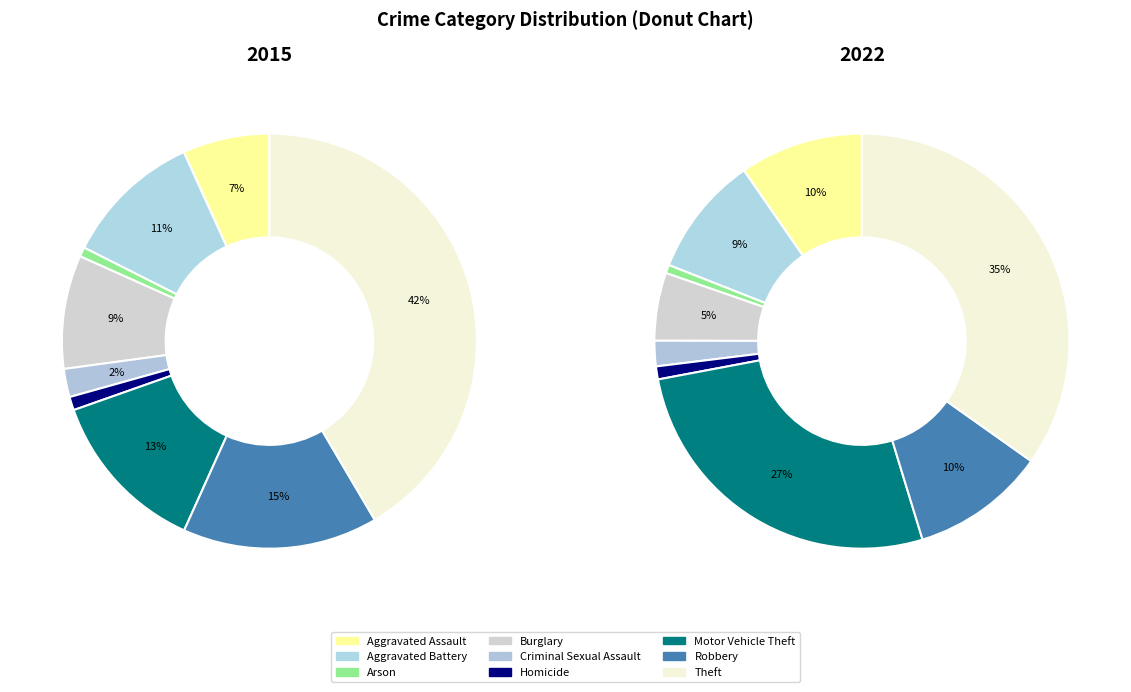

The Robbery slice represents 10% of the pie. True or false?

True